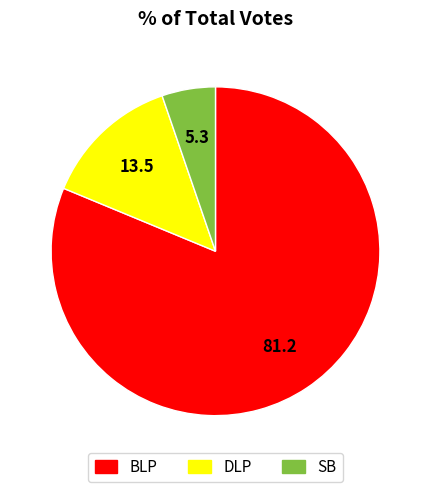

How many slices are in this pie chart?

3